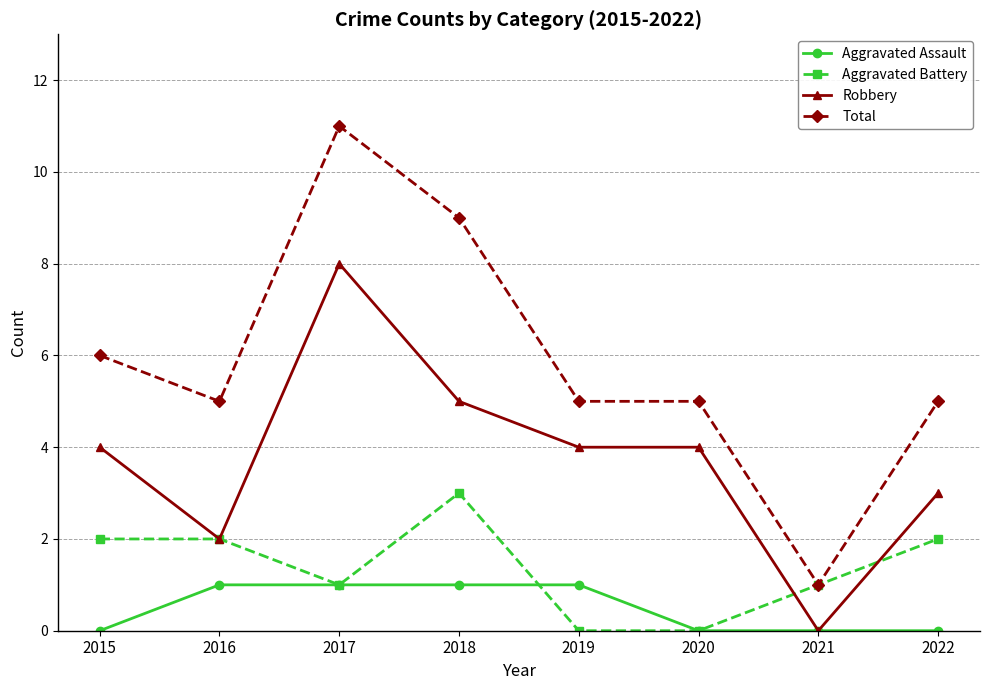

At which category does the chart reach its peak across all series?

2017